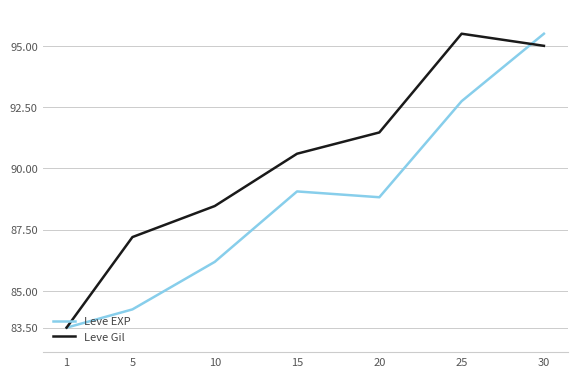

True or false: Leve Gil has more than 2 points higher than both neighbors.

False